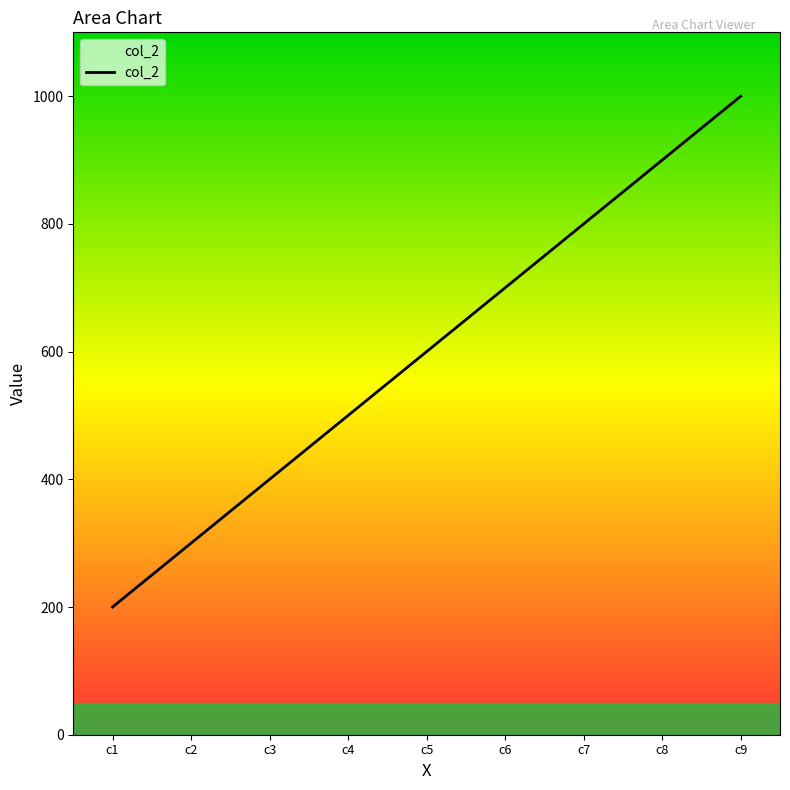

What is the sum of all values?

5400